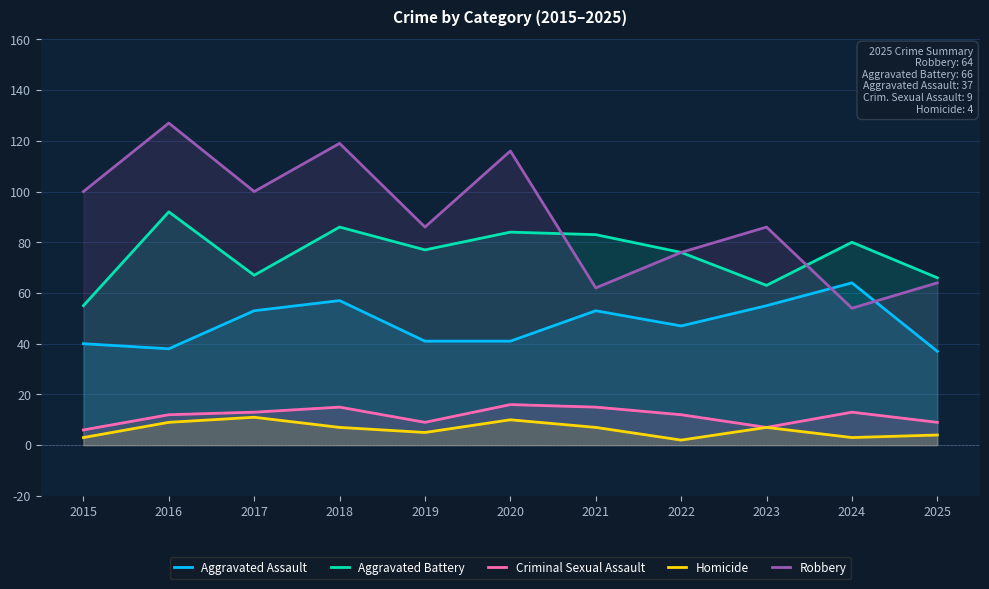

How many lines are shown in the chart?

5